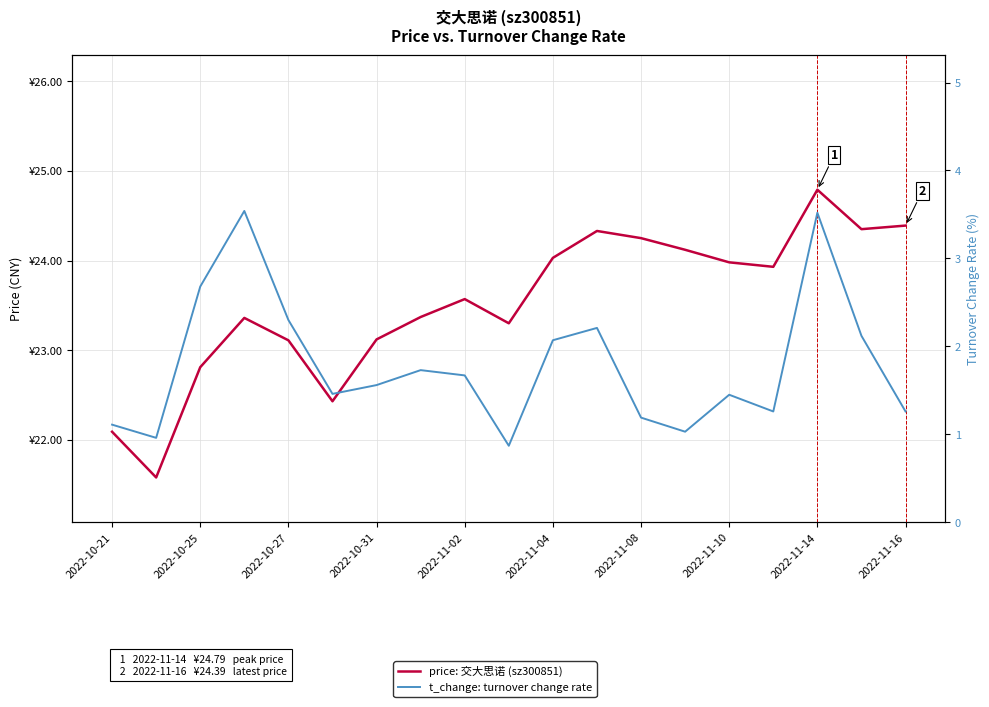

Is it true that price: 交大思诺 (sz300851) equals 13.4 at 2022-10-21?

False